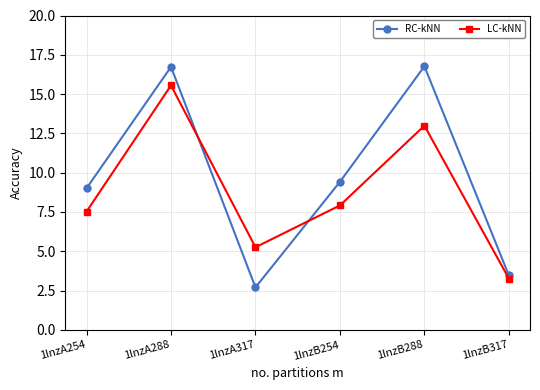

What is the label of the 2nd point from the left?

1lnzA288